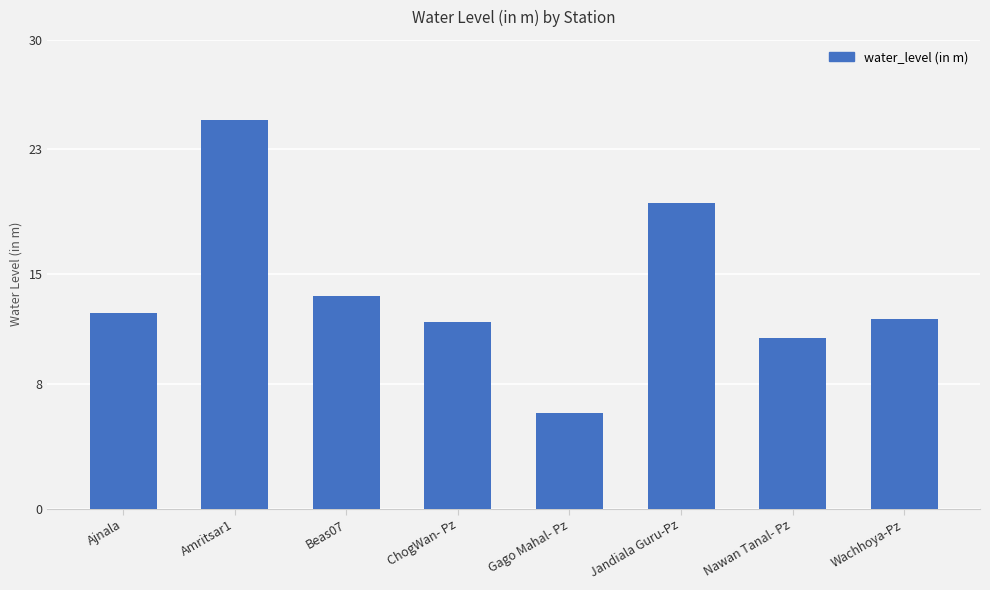

Which label corresponds to the largest value in the chart?

Amritsar1